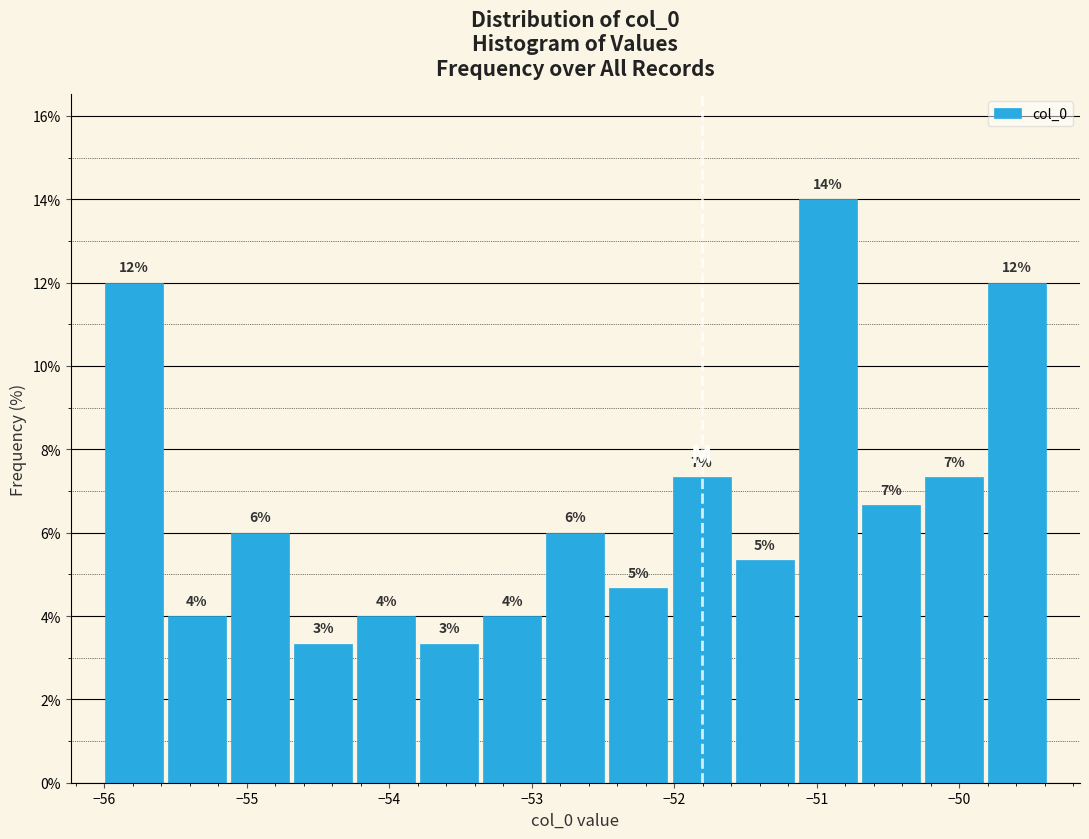

Which range on the x-axis has the tallest bar?

-51.1 to -50.7